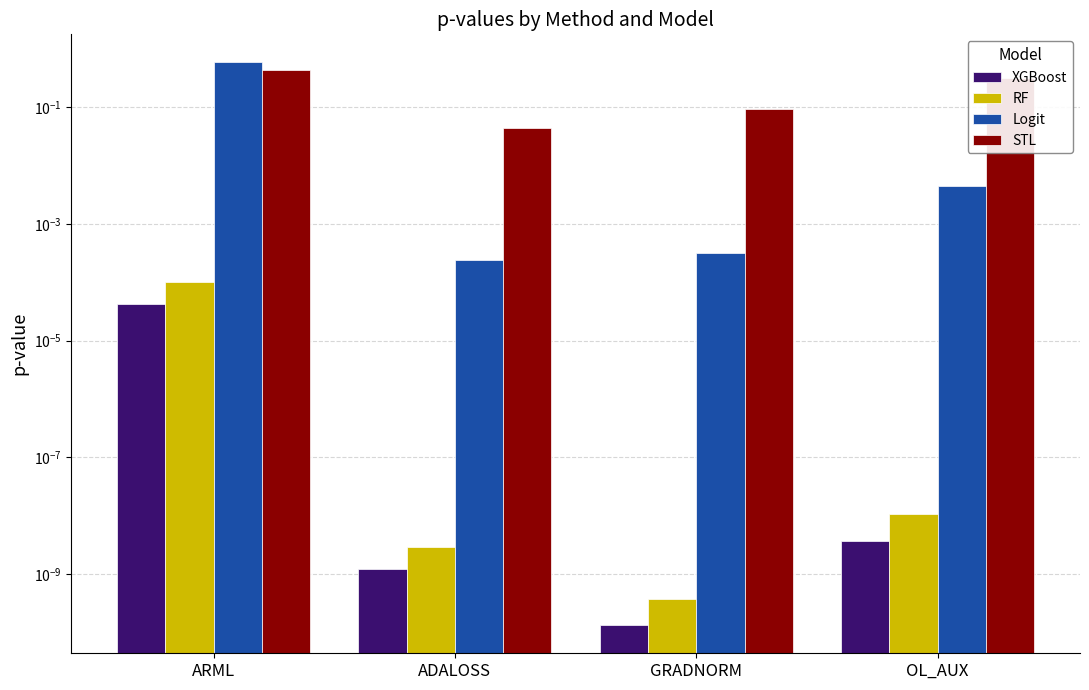

Between ARML and OL_AUX, which series saw the biggest shift?

Logit